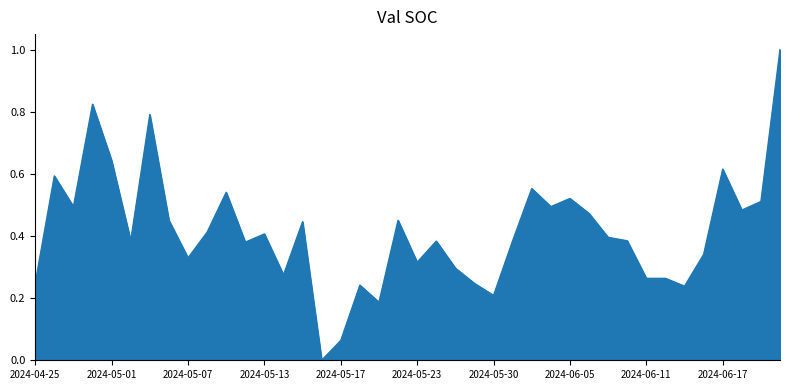

How many series are shown in this chart?

1